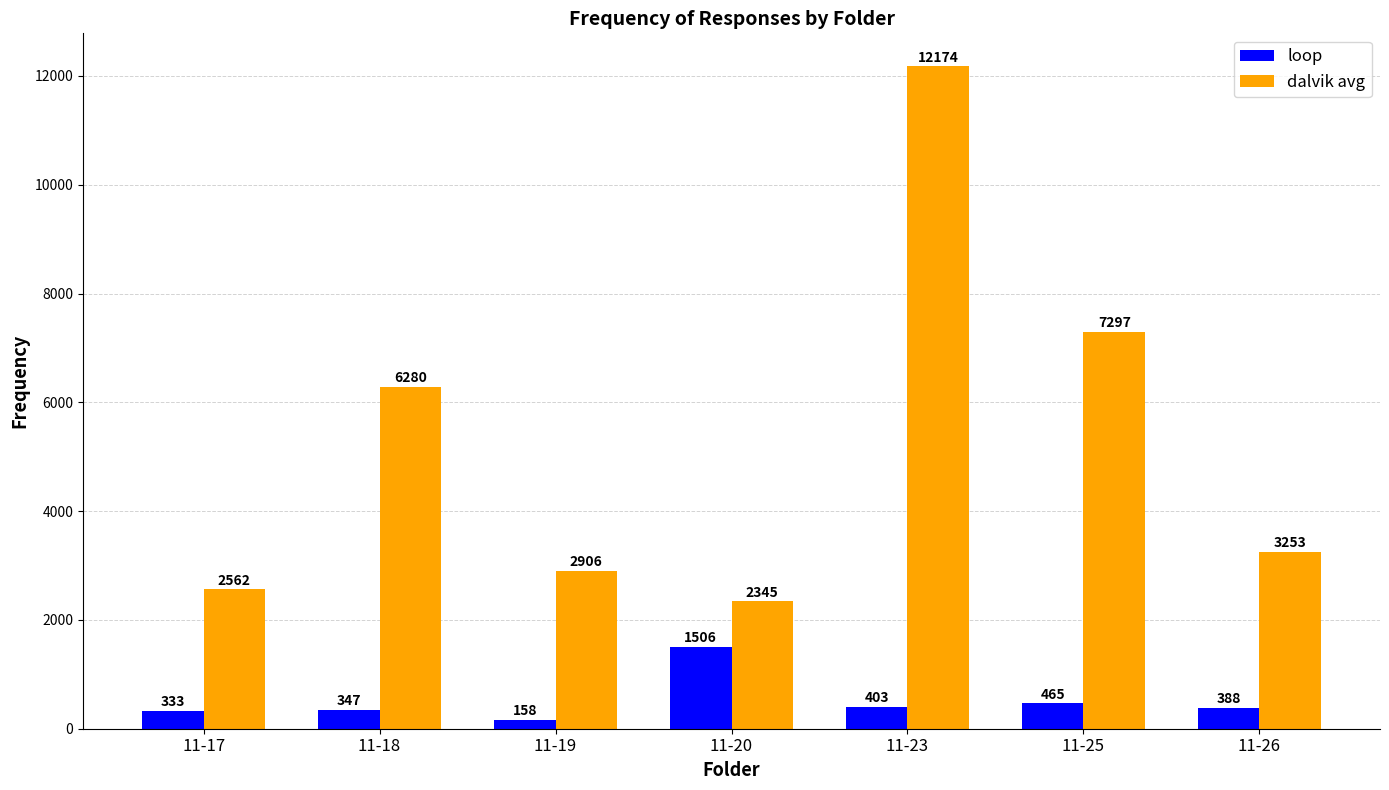

List the series in order of their overall mean, highest first.

dalvik avg, loop